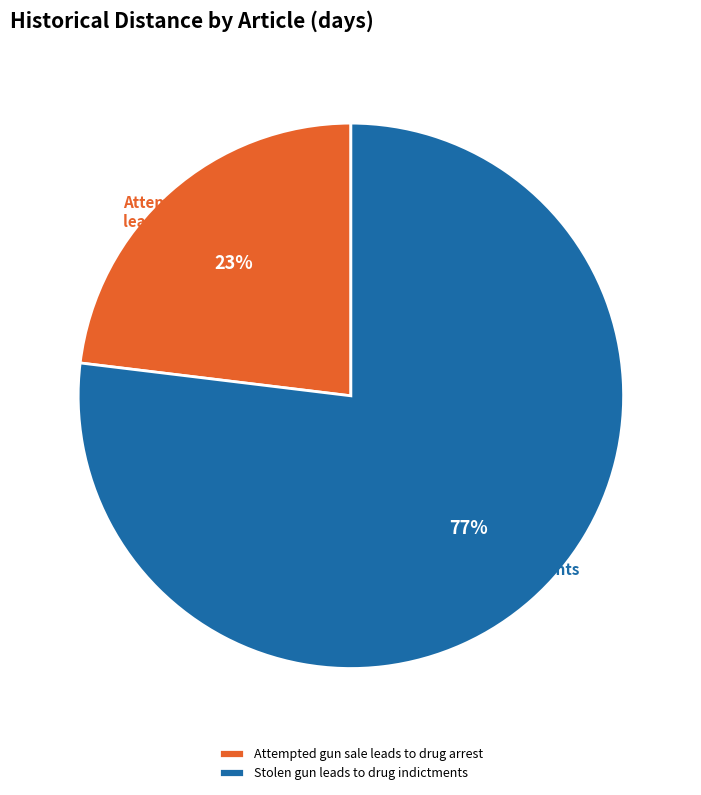

To the nearest percent, what percentage of the pie is Stolen gun leads to drug indictments?

77%